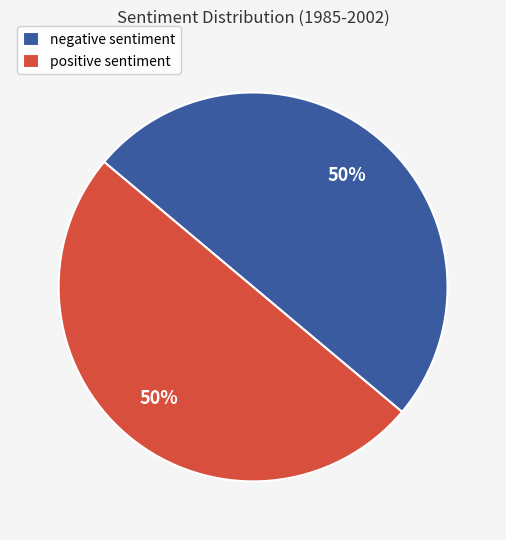

The negative slice represents 39% of the pie. True or false?

False